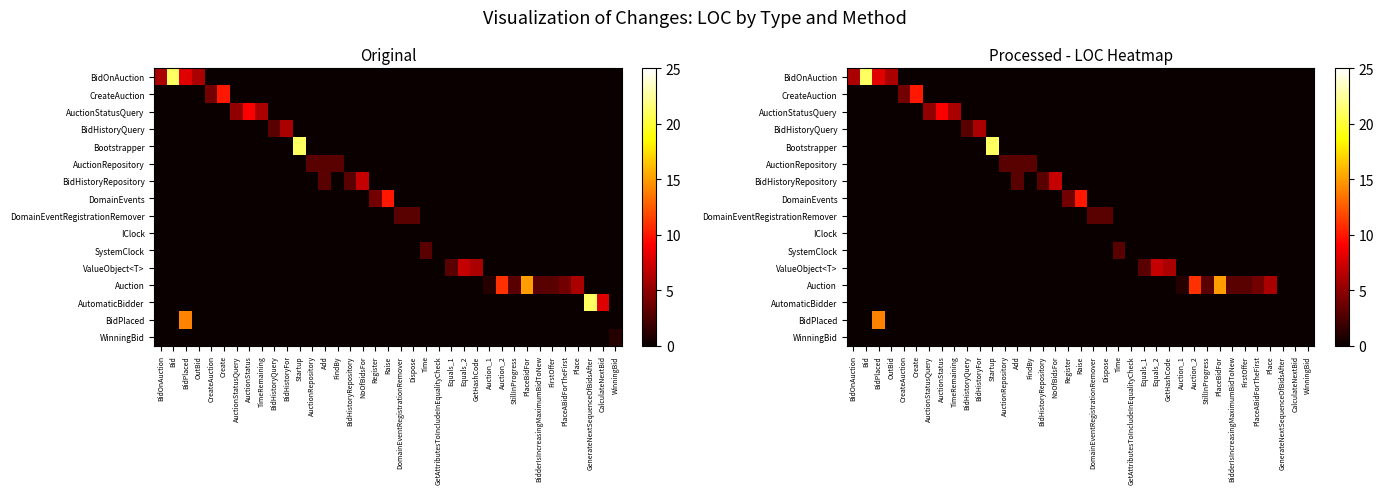

Rank the series at BidHistoryFor from lowest to highest value.

BidOnAuction, CreateAuction, AuctionStatusQuery, Bootstrapper, AuctionRepository, BidHistoryRepository, DomainEvents, DomainEventRegistrationRemover, IClock, SystemClock, ValueObject<T>, Auction, AutomaticBidder, BidPlaced, WinningBid, BidHistoryQuery